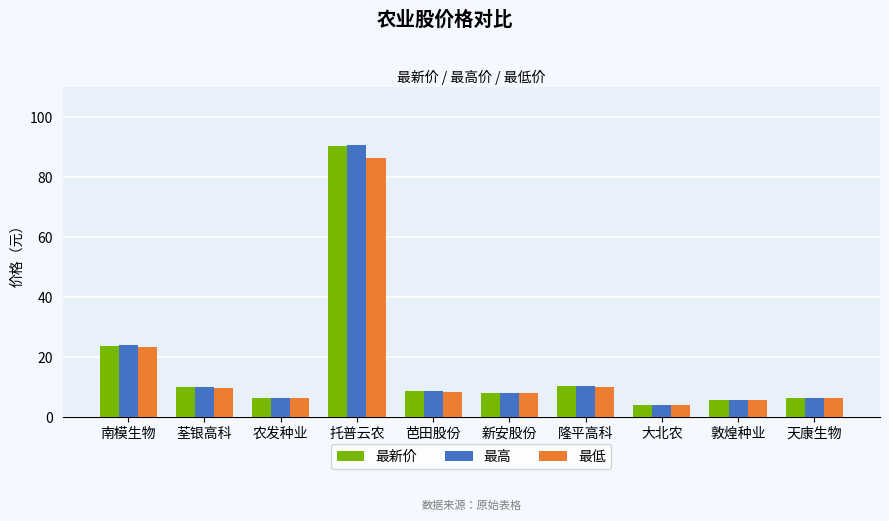

Which series changed the most between 托普云农 and 隆平高科?

最高